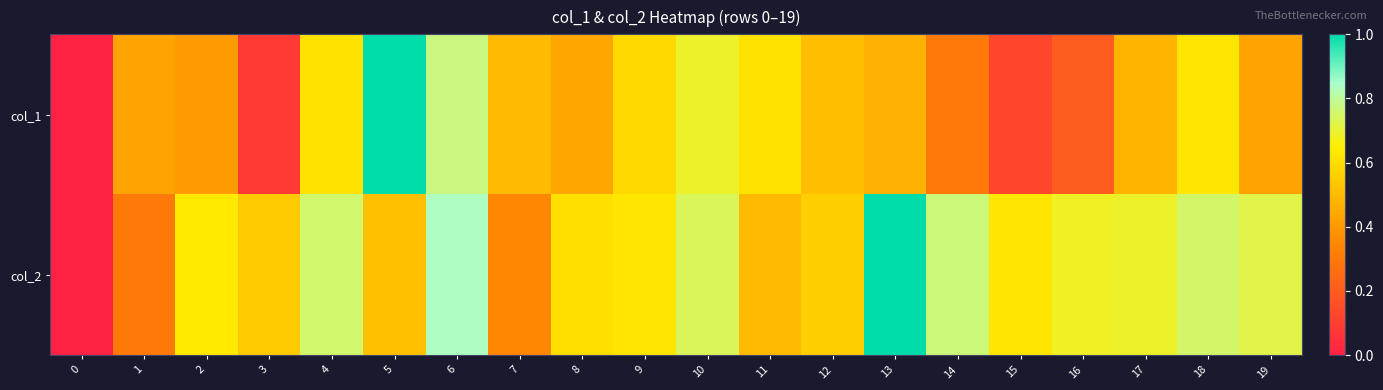

At how many categories does at least one series exceed 0?

19